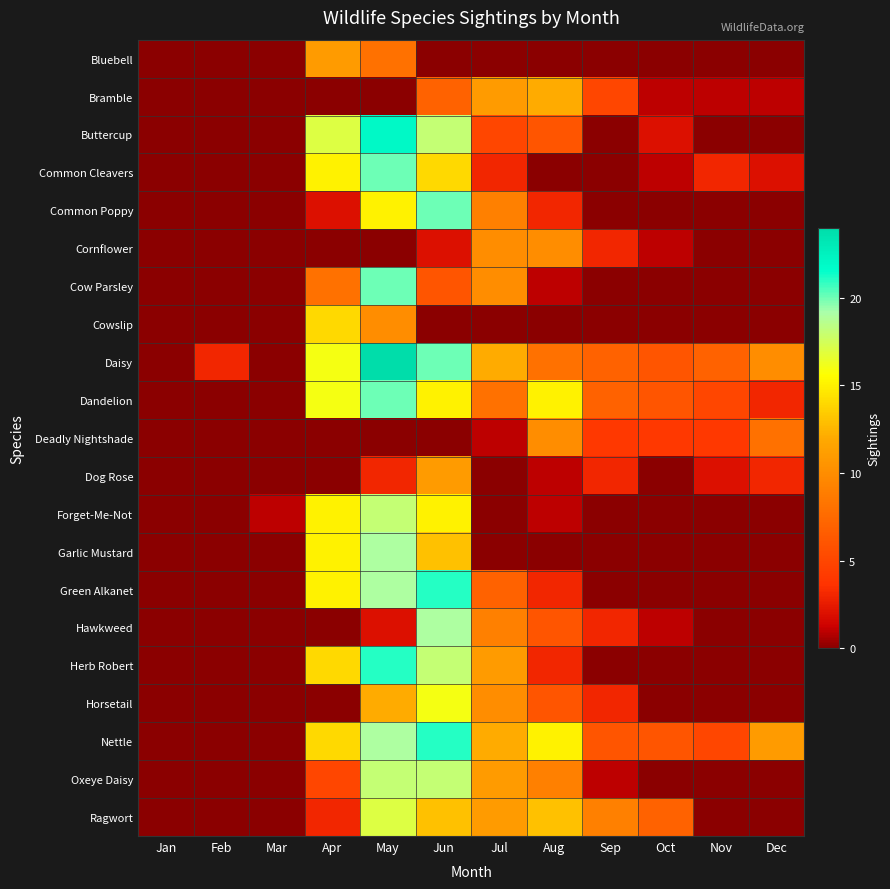

At which category is the sum across all series the highest?

May